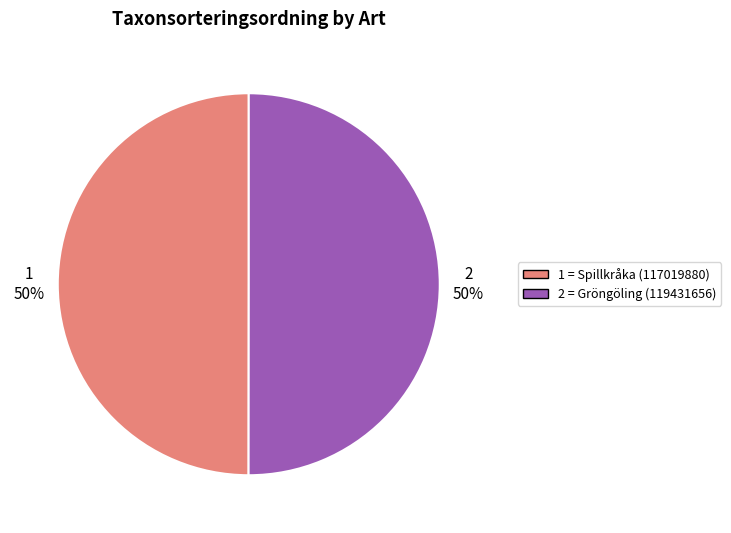

To the nearest percent, what is the average slice percentage?

50%